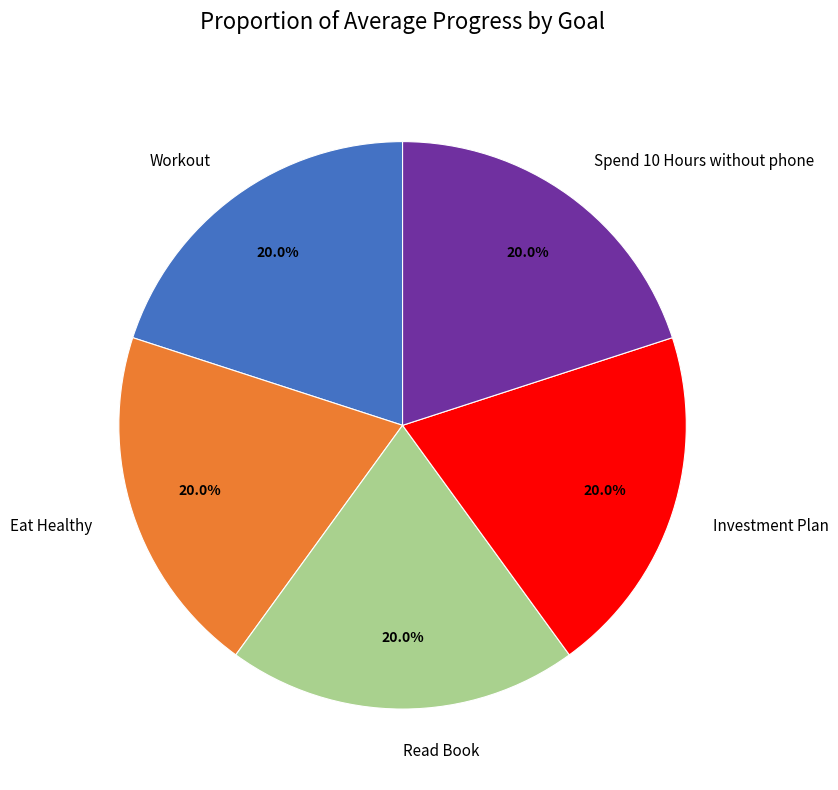

Combined, what portion of the pie is Read Book and Eat Healthy?

40.2%